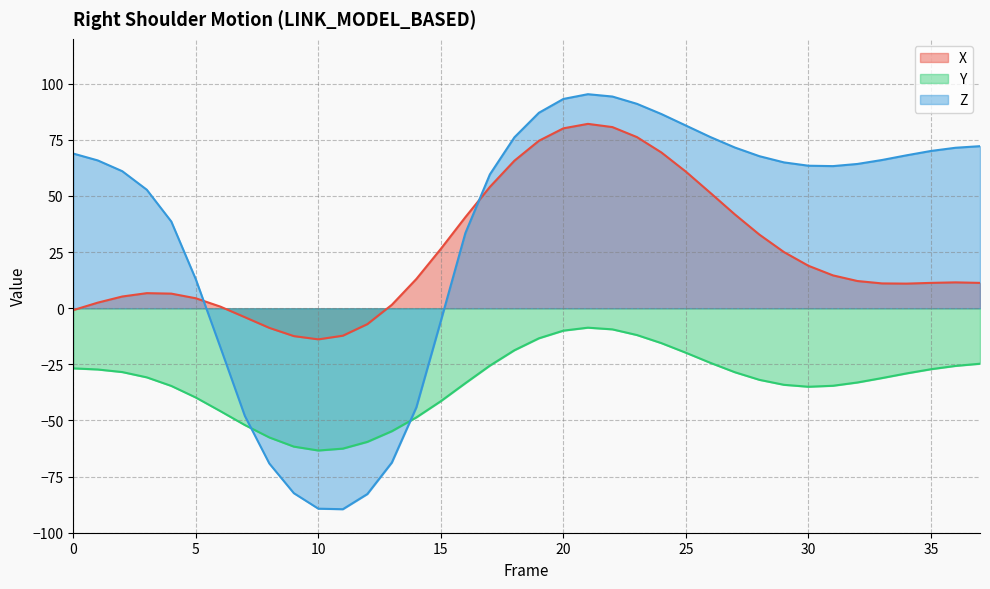

How many series are shown in this chart?

3